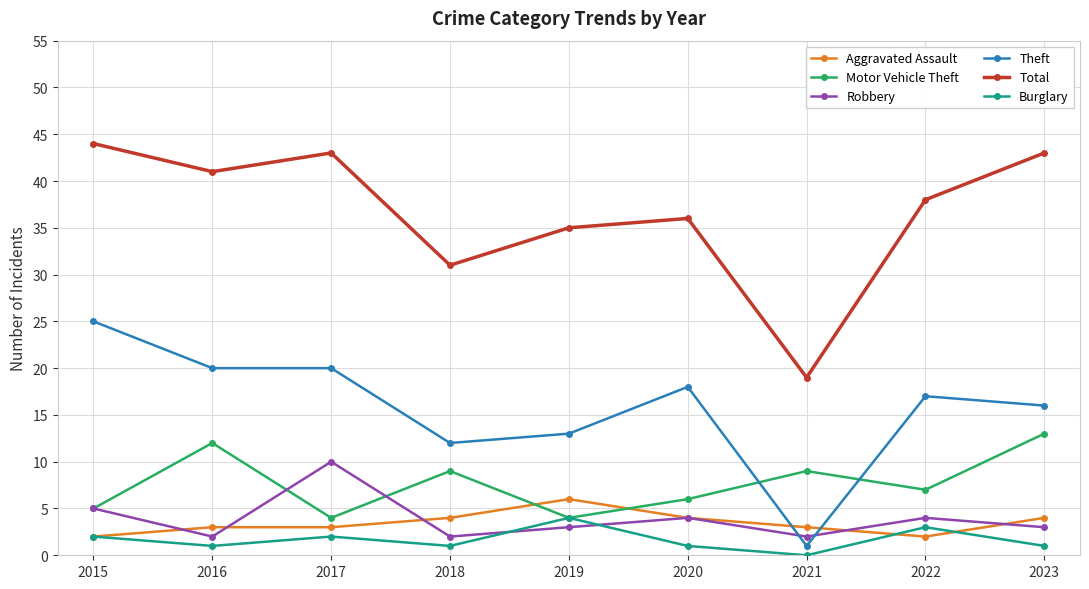

True or false: Robbery has a value of 2 at 2021.

True